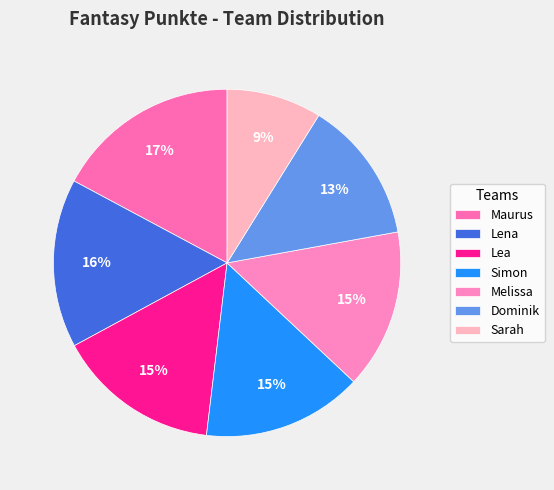

True or false: Dominik accounts for 1% of the total.

False